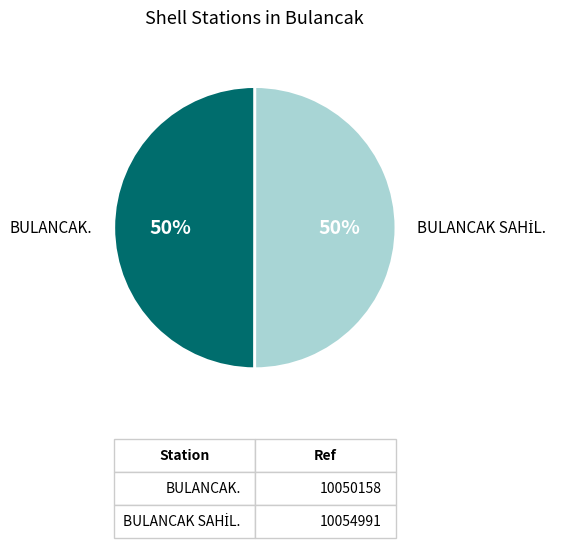

The BULANCAK. slice represents 50% of the pie. True or false?

True